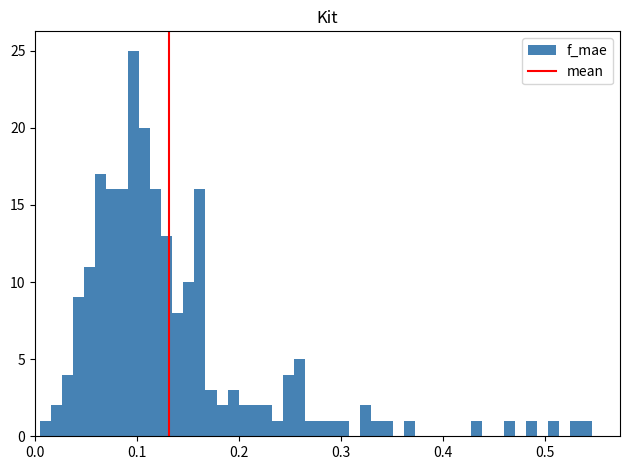

Around what value on the x-axis is the tallest bar? Give the approximate position of its centre, as read against the axis.

0.10